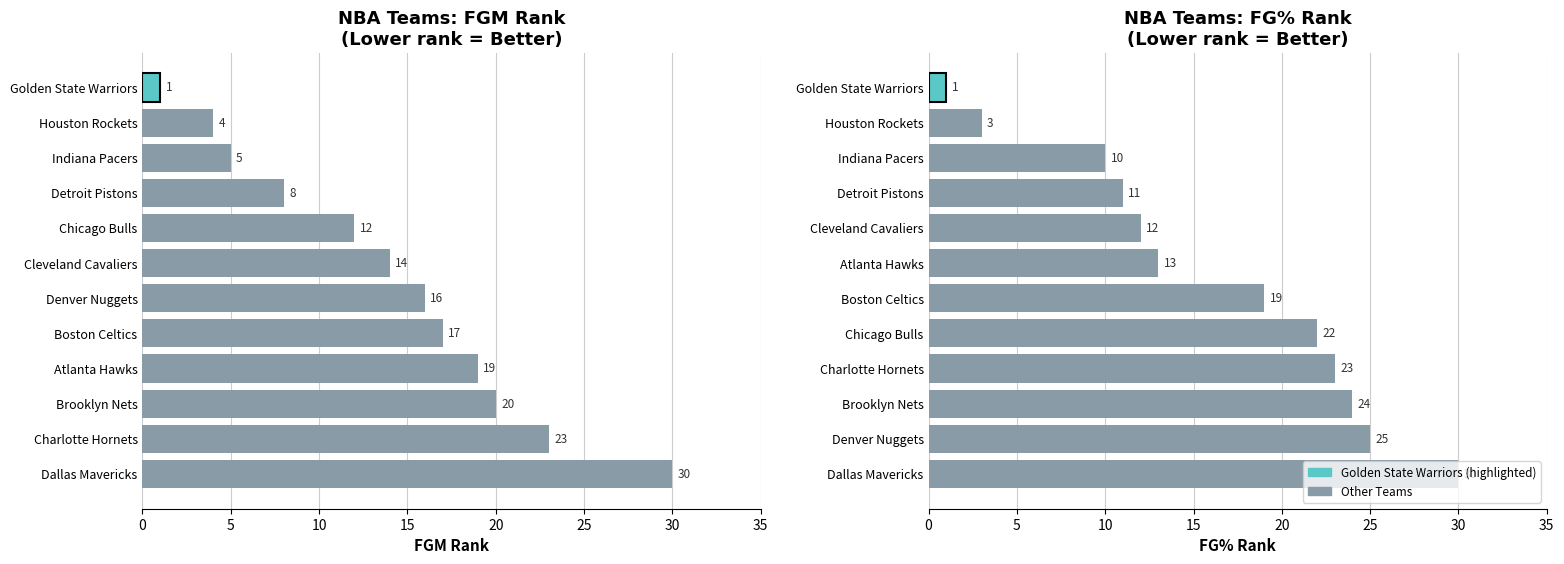

List the series in order of their peak value, lowest first.

FGM_RANK, FG_PCT_RANK